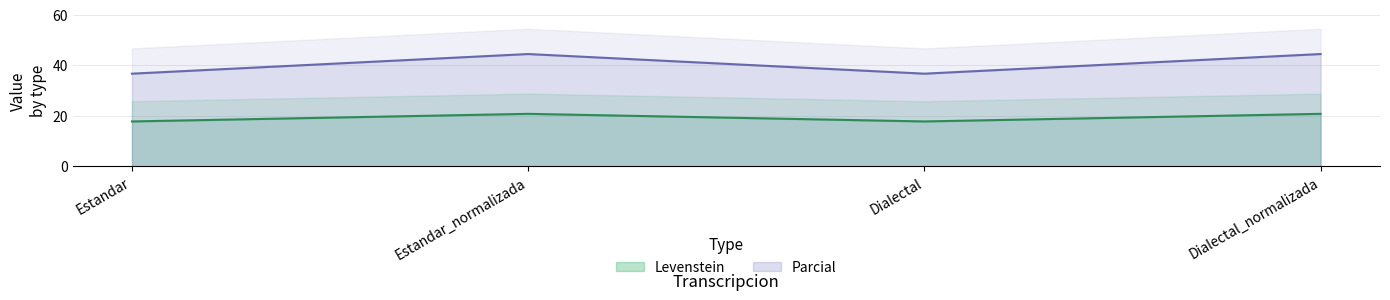

Does the chart display data point markers on the line(s)?

No